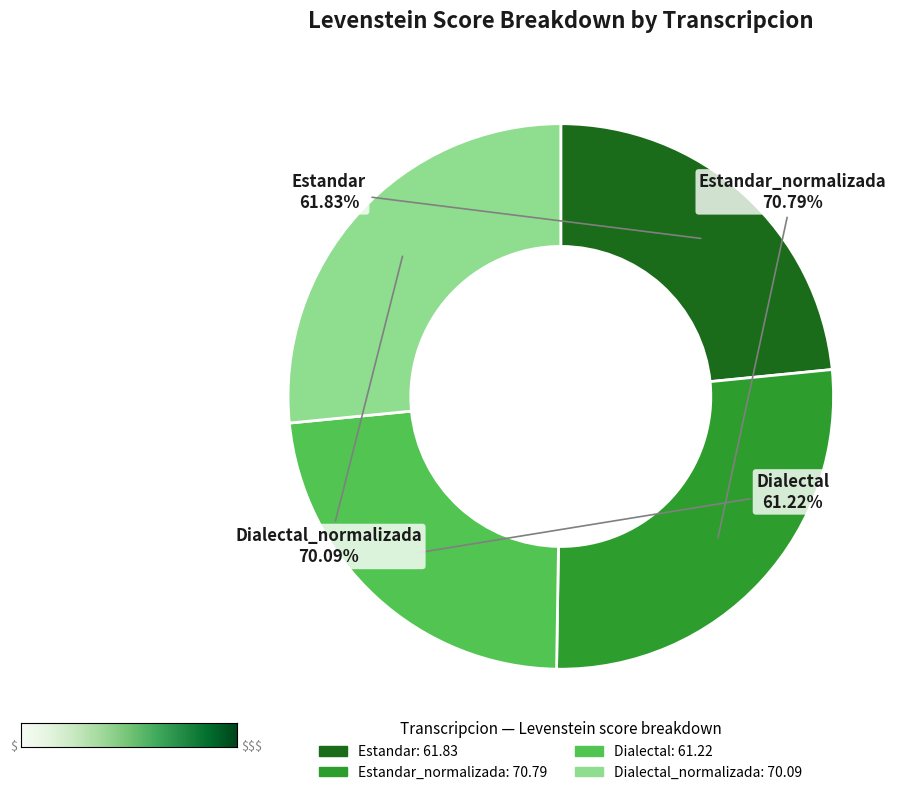

The Estandar_normalizada slice represents 21% of the pie. True or false?

False